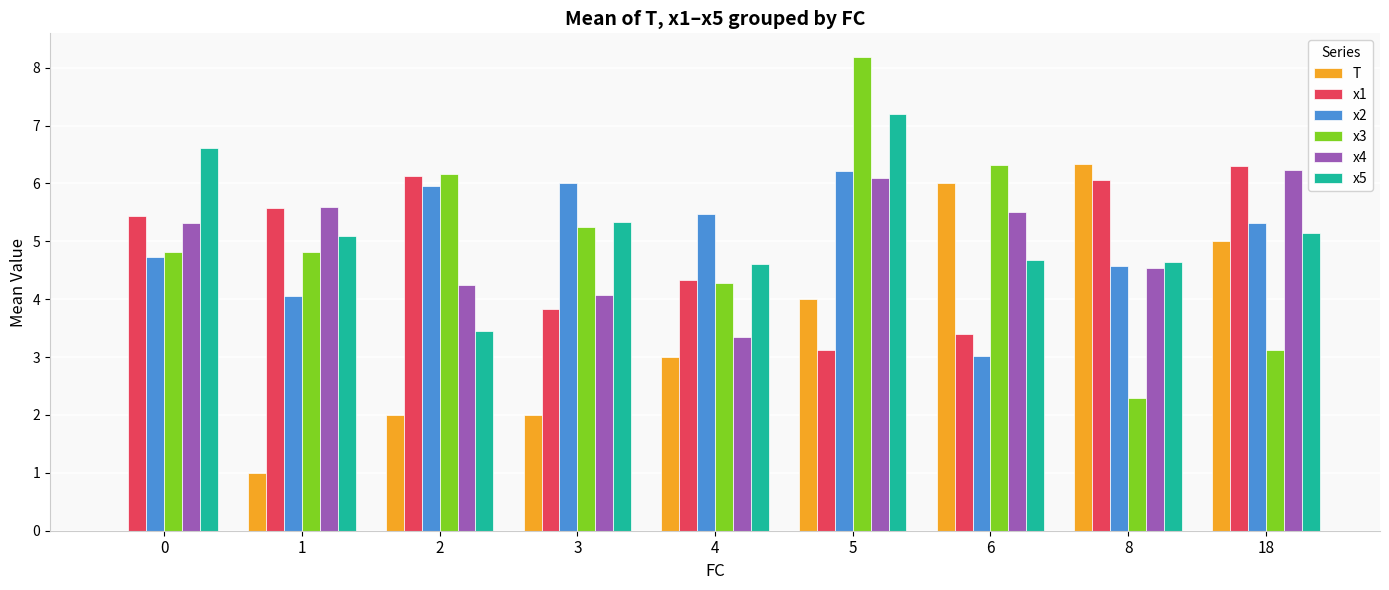

Which series has the largest total across all categories?

x5